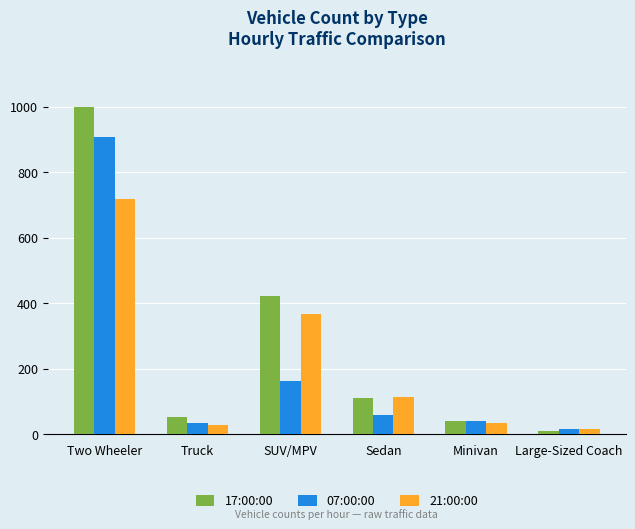

How many distinct data groups are displayed?

3